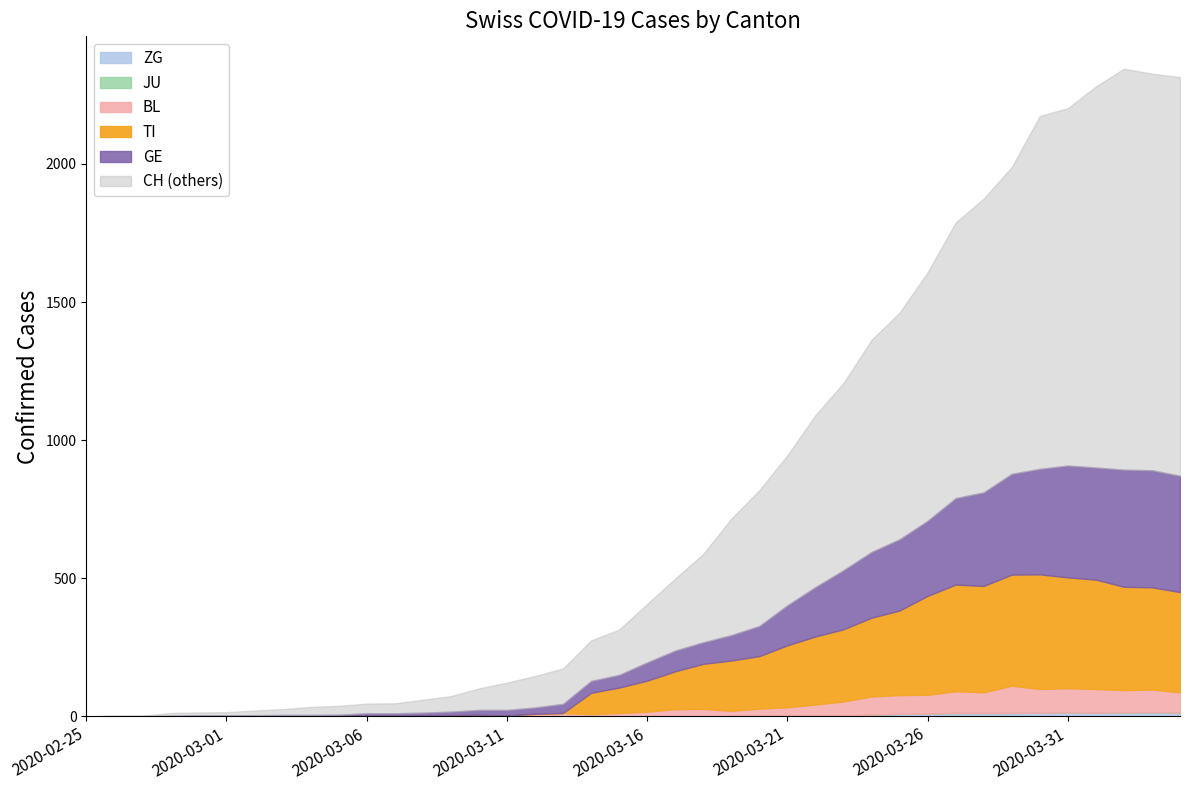

Which series has the largest total across all categories?

CH